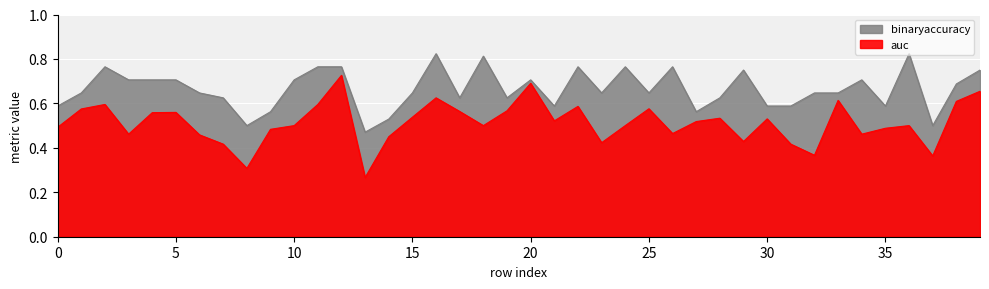

In auc, how many points are lower than both neighbors (excluding endpoints)?

11